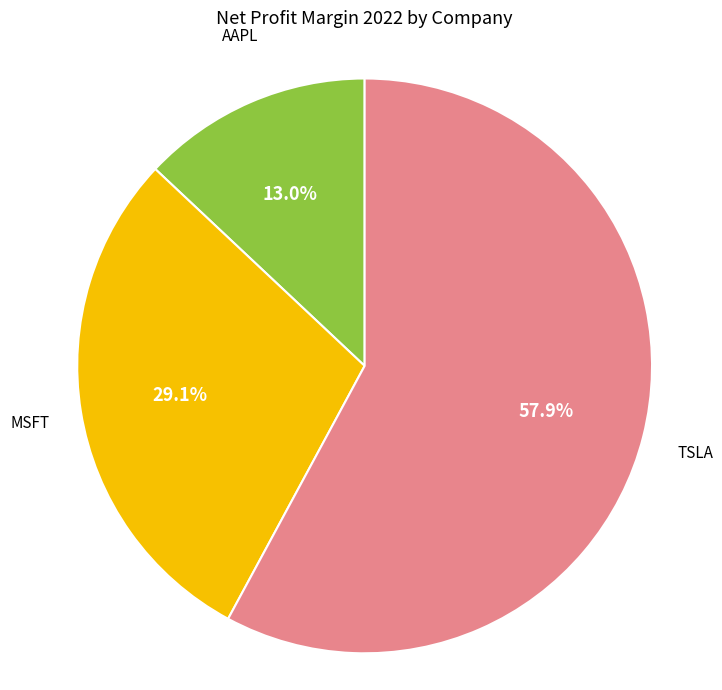

Is there a majority slice in this chart?

Yes